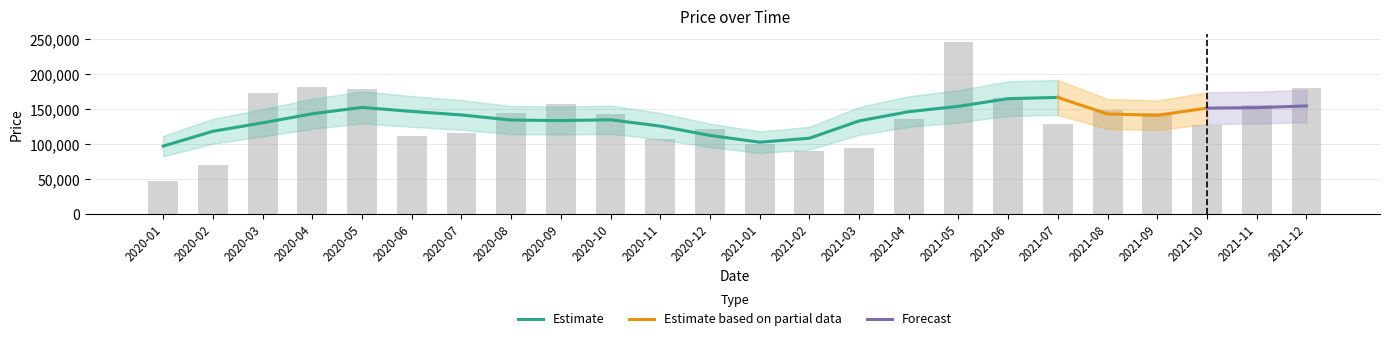

Reading left to right, extract all data points from this chart.

2020-01=47001	2020-02=70609	2020-03=173928	2020-04=182180	2020-05=178814	2020-06=111961	2020-07=116041	2020-08=145128	2020-09=156981	2020-10=142440	2020-11=108011	2020-12=121915	2021-01=99701	2021-02=90387	2021-03=93751	2021-04=136531	2021-05=245964	2021-06=165766	2021-07=128742	2021-08=148853	2021-09=144979	2021-10=127395	2021-11=156685	2021-12=180000